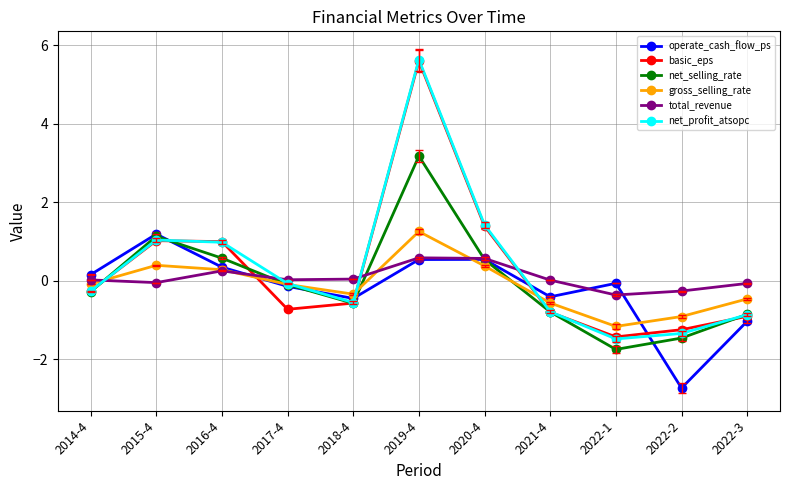

At which category does basic_eps reach its first local valley?

2017-4